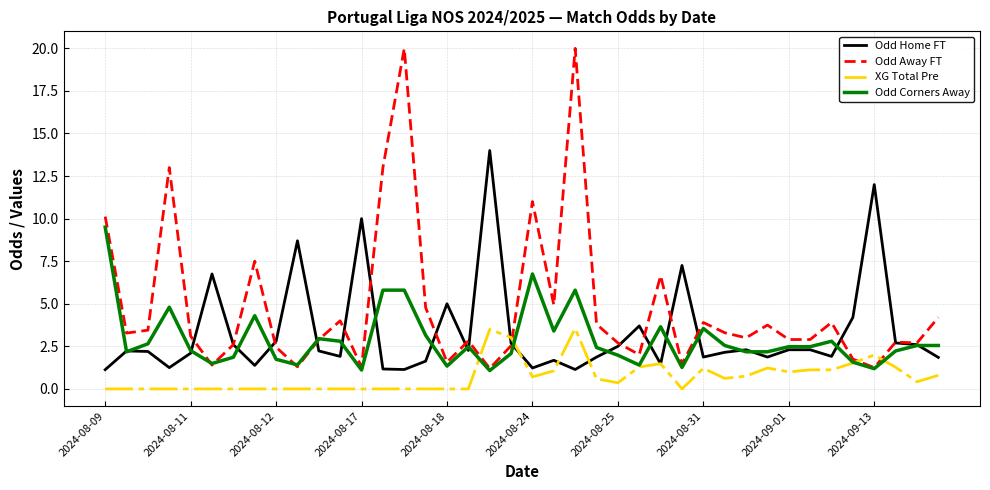

Which series has the largest range (max minus min)?

Odd Away FT